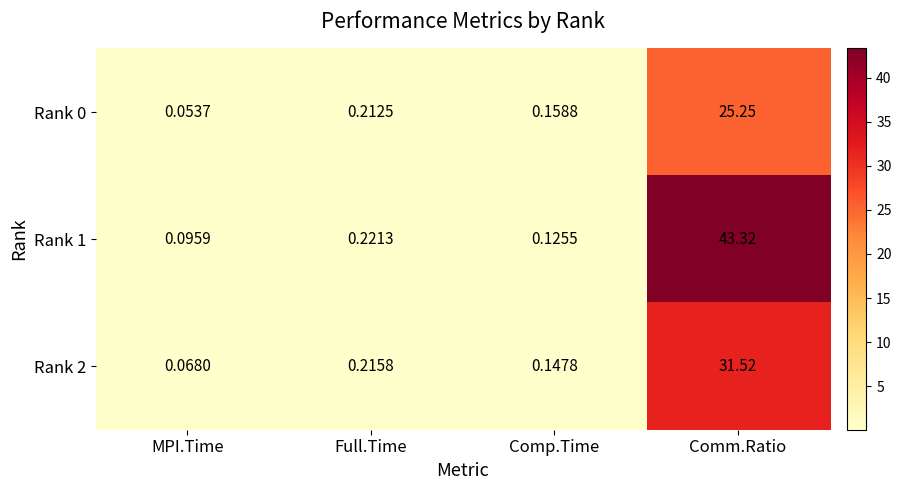

Which category has the highest value across all series?

Comm.Ratio